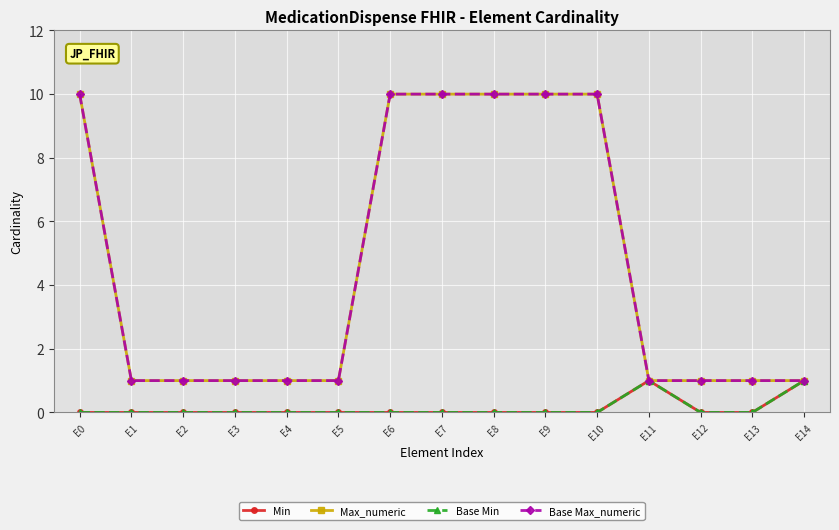

Does the chart have visible grid lines?

Yes